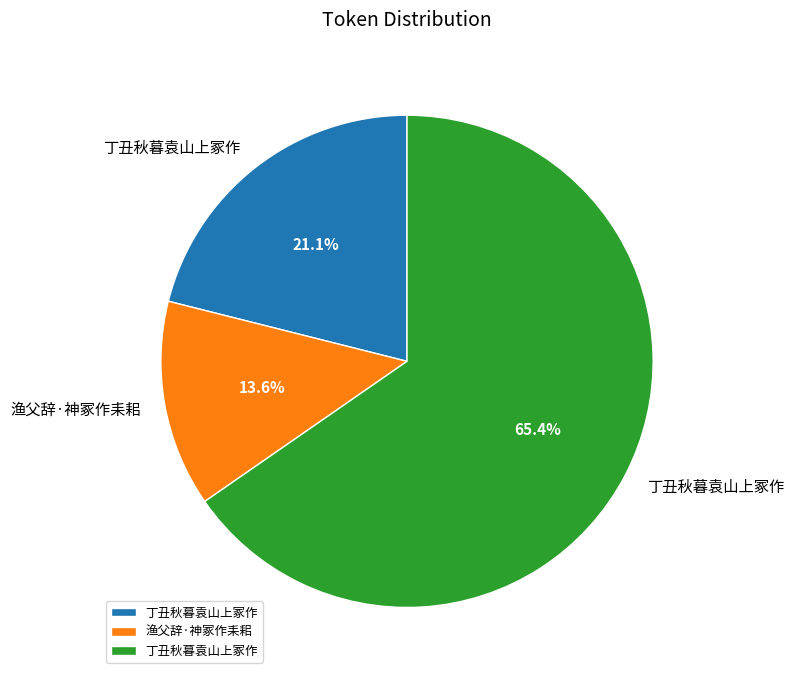

How many slices are in this pie chart?

3